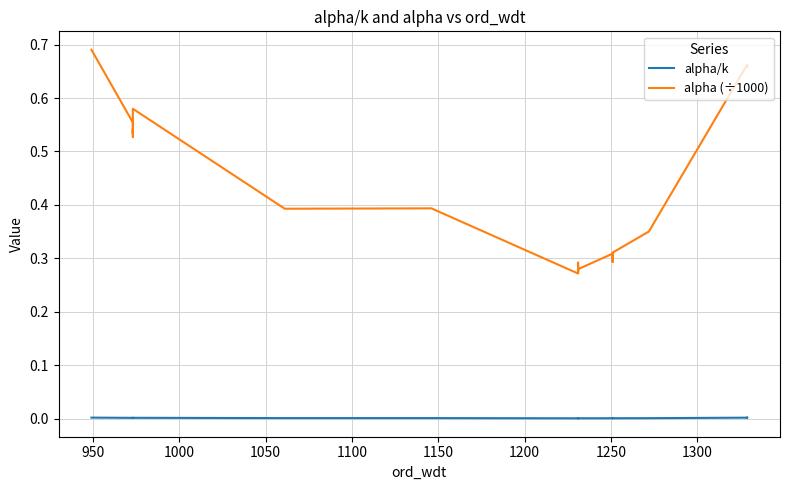

Rank the series by their average value, from lowest to highest.

alpha/k, alpha (÷1000)